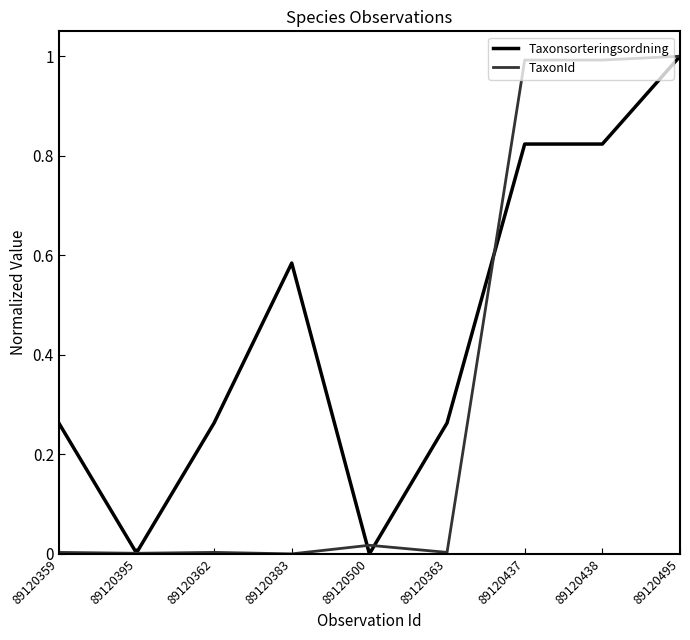

True or false: TaxonId has a value of 1.0 at 89120437.

True